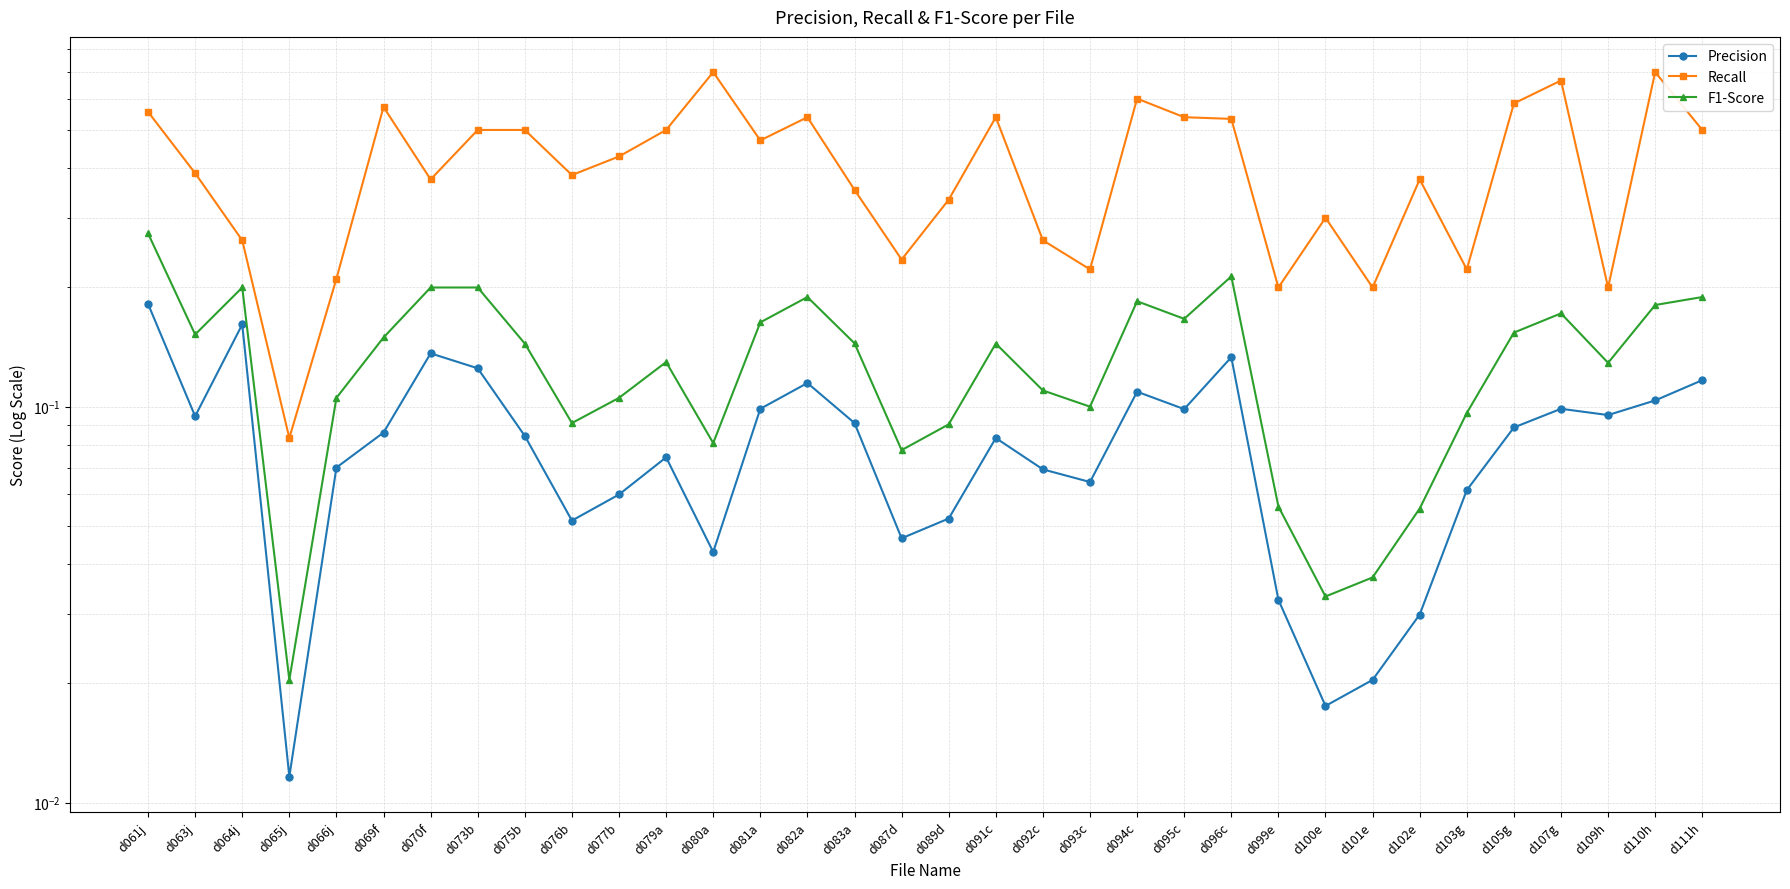

True or false: Precision has more than 1 points higher than both neighbors.

True